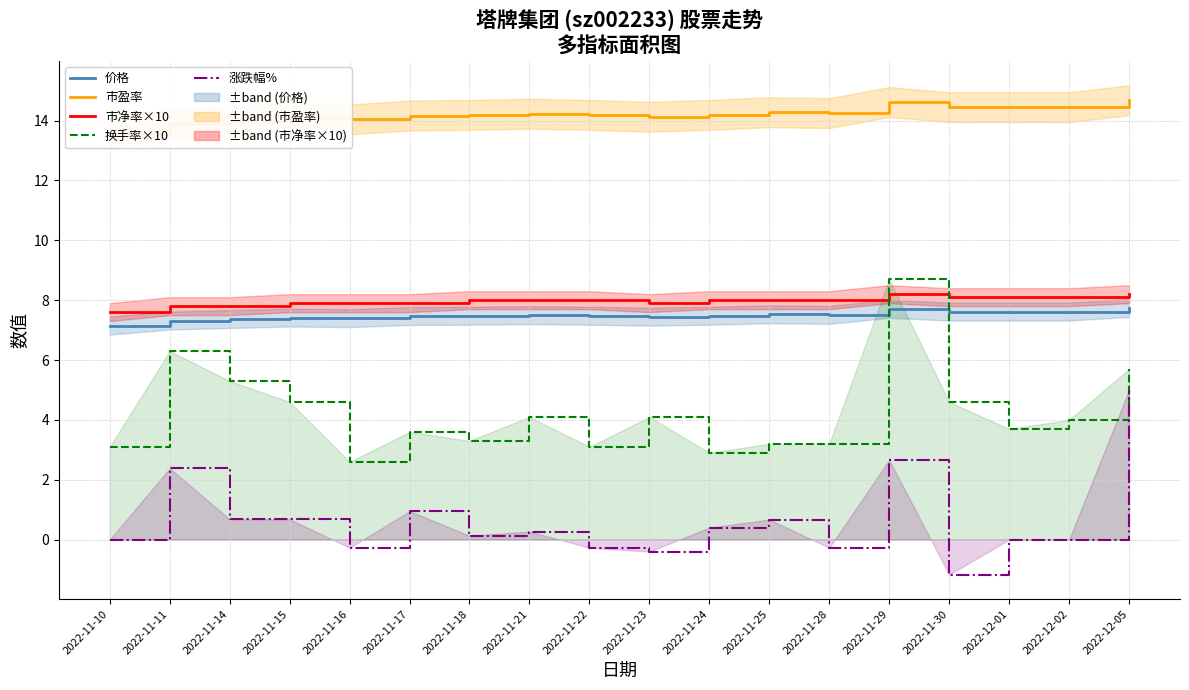

At which category does 换手率×10 reach its first local peak?

2022-11-11